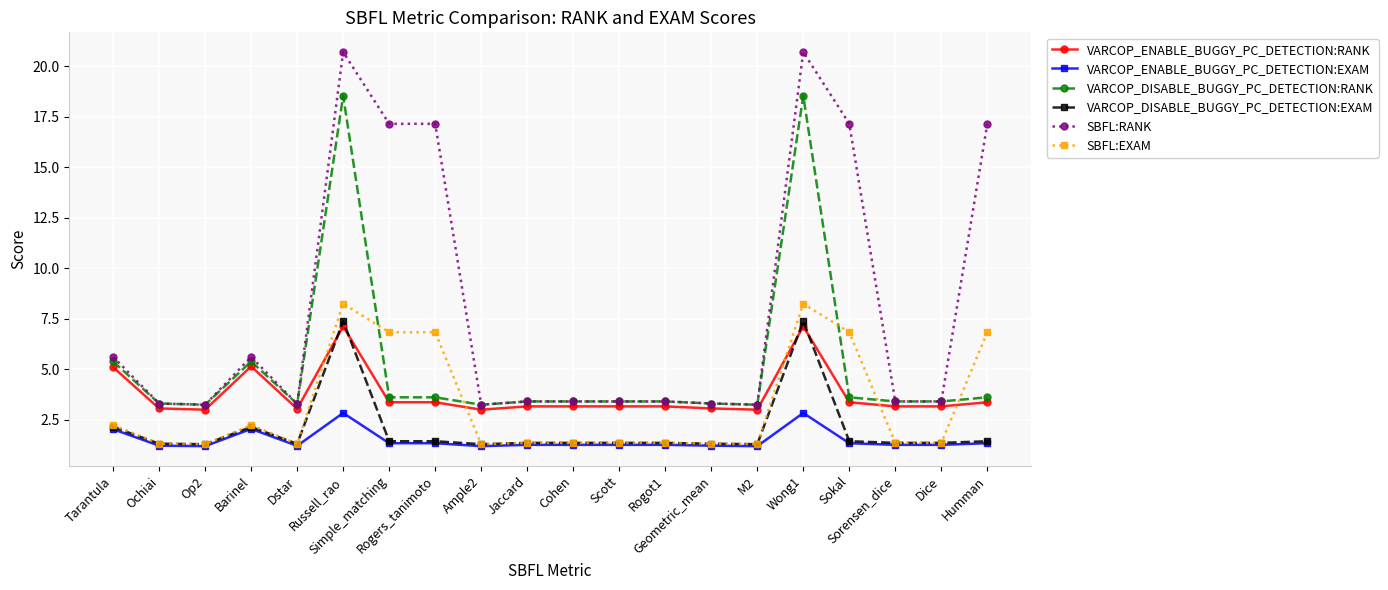

True or false: SBFL:EXAM has more than 0 points higher than both neighbors.

True